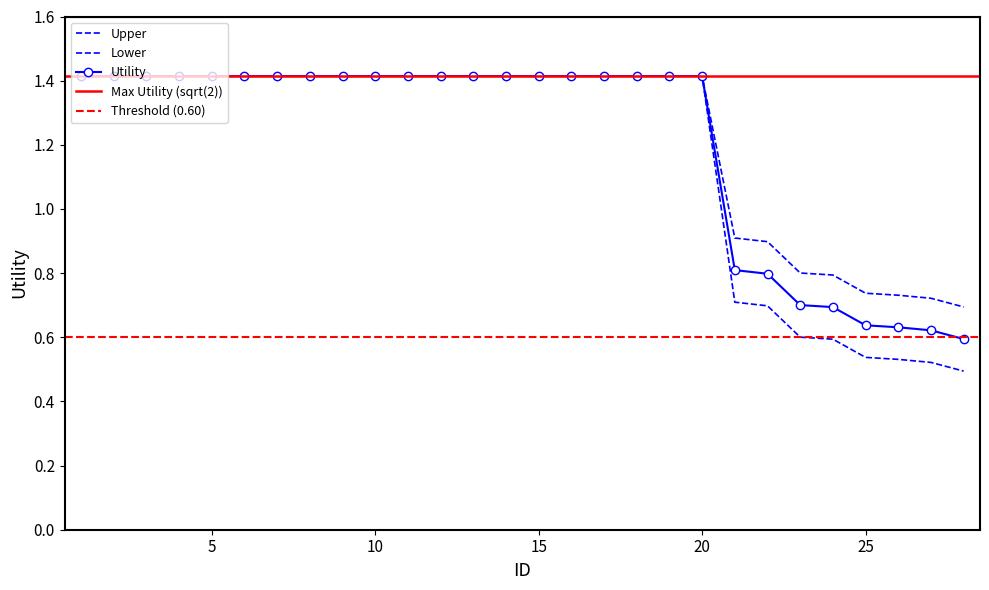

Where is Lower nearest to the value 0?

28